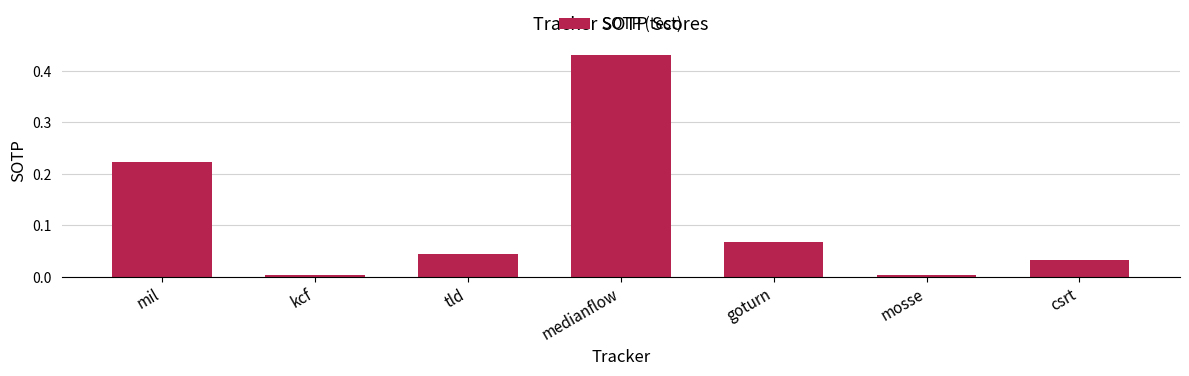

True or false: the data shows 0.0 at tld.

True